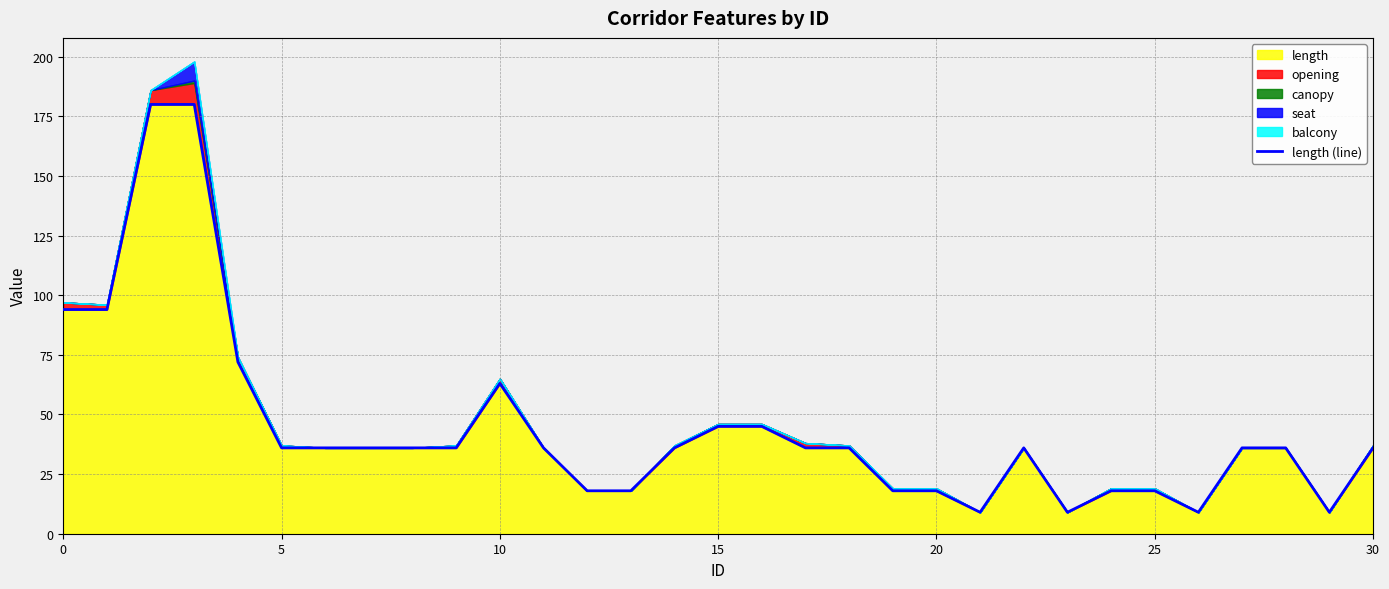

True or false: length has a value of 25 at 10.

False